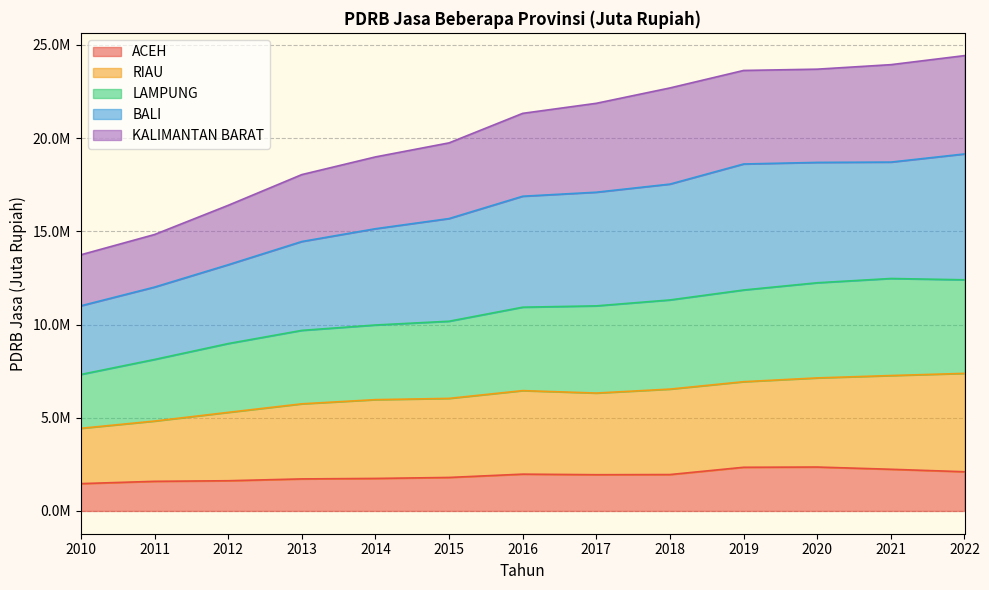

At which category is the sum across all series the highest?

2022